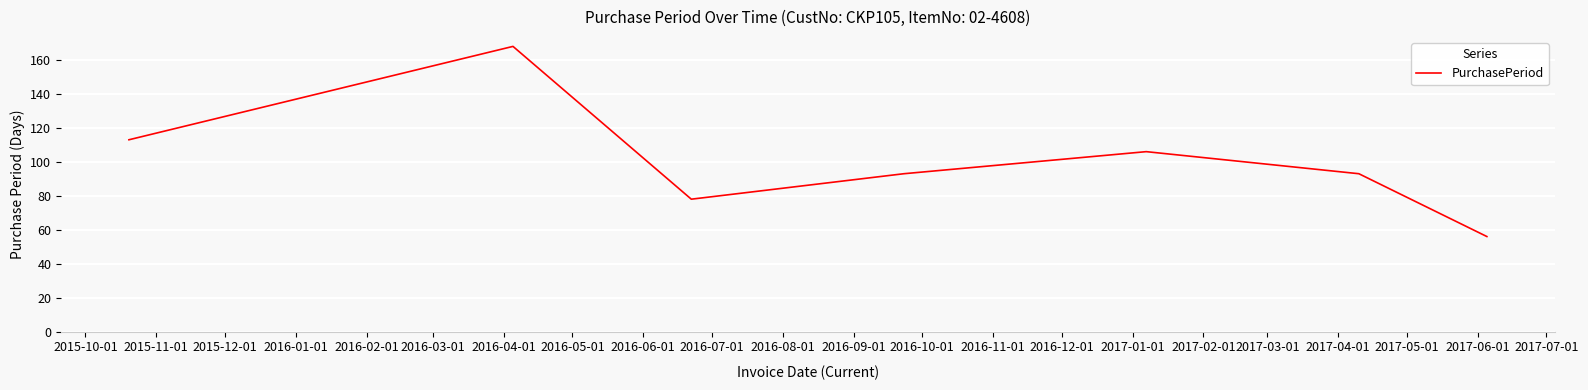

What is the minimum value shown in the chart?

56